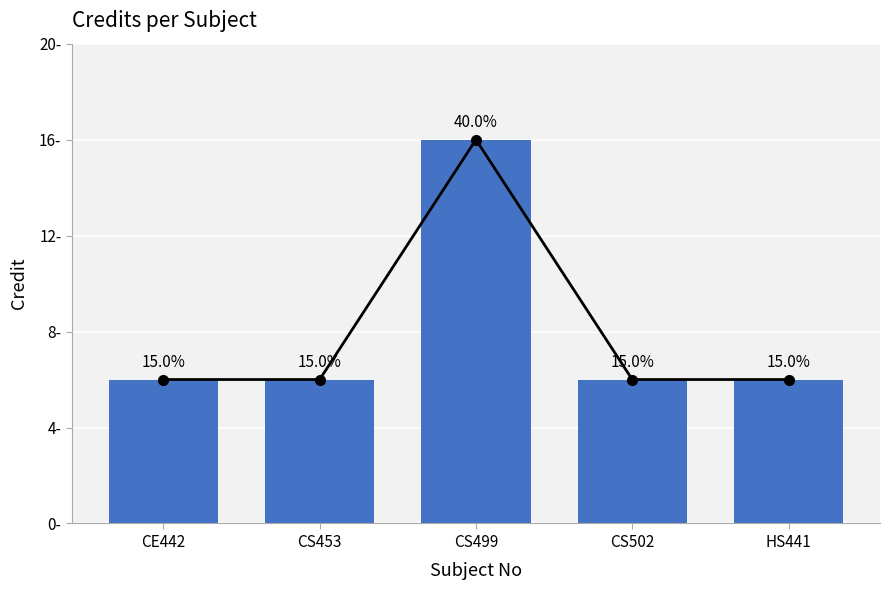

What value does the data have at HS441, to the nearest 10?

10